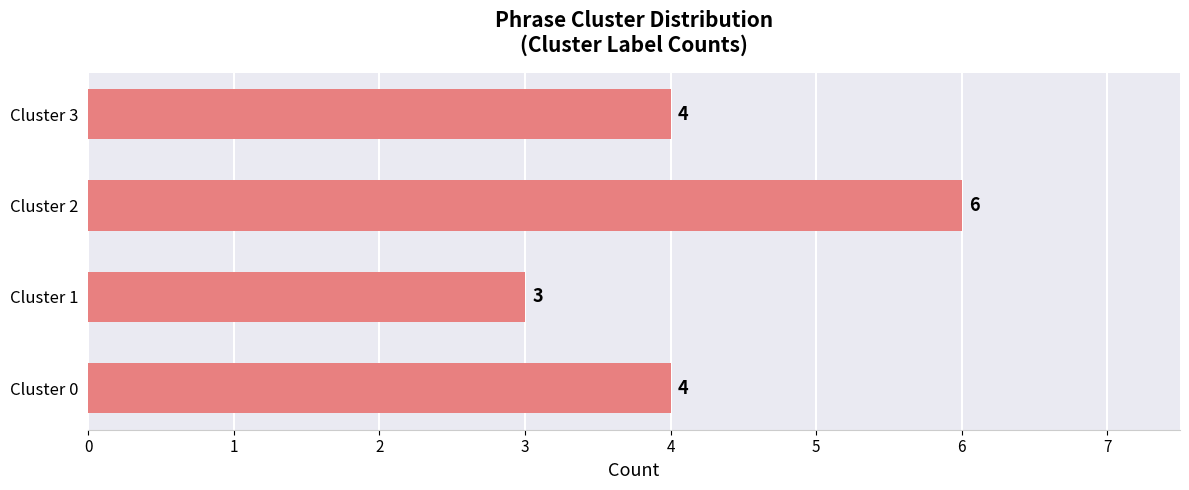

Reading bottom to top, extract all data points from this chart.

4	3	6	4